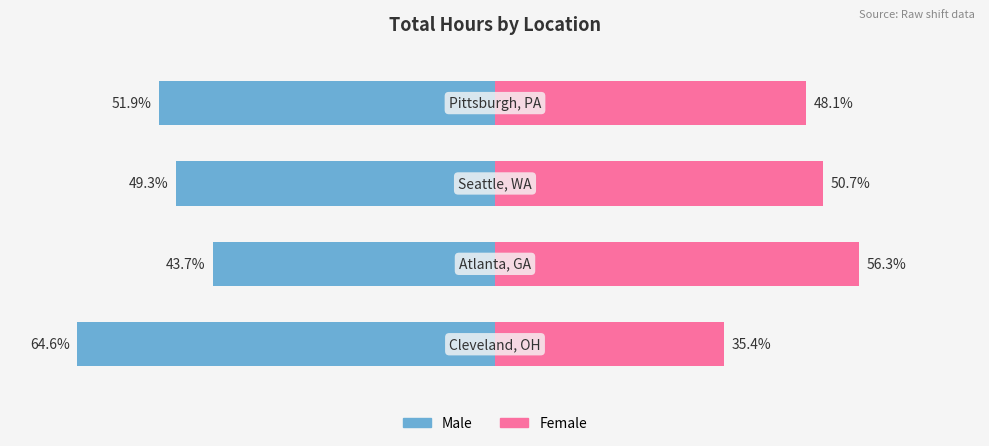

What is the difference between the Male values at 3 and 0?

12.7